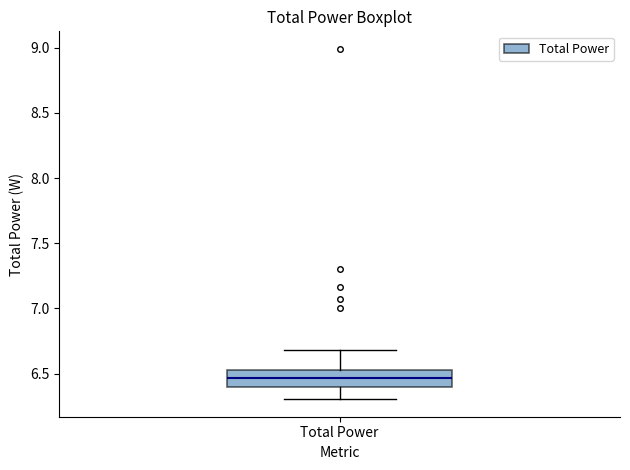

Where is the upper edge of the box for Total Power on the y-axis? The values are not printed on the chart, so give them approximately, as read against the axis.

6.50